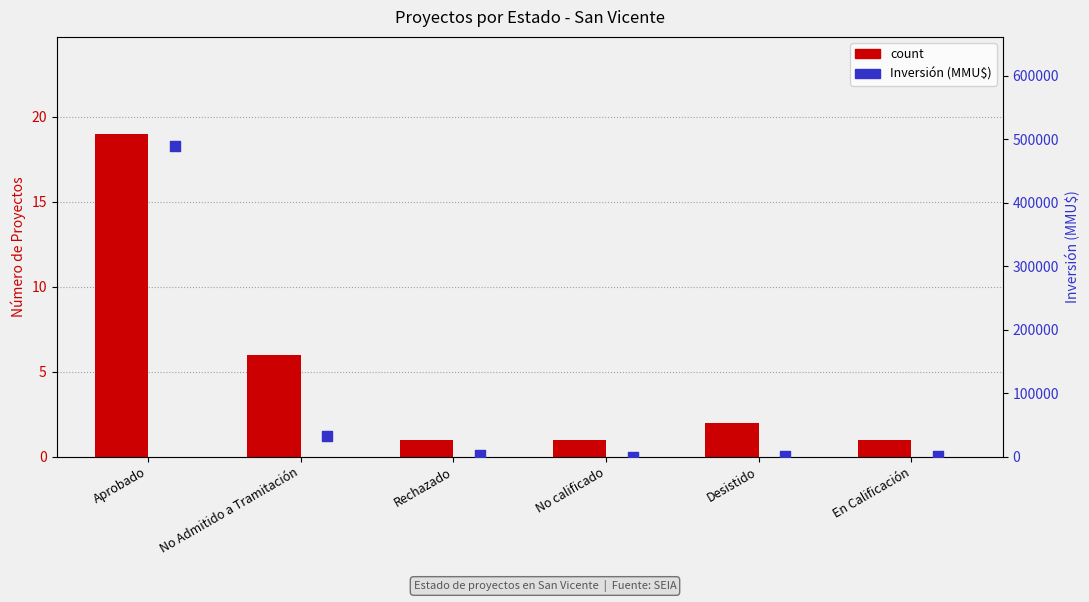

At how many categories does at least one series exceed 369478?

1